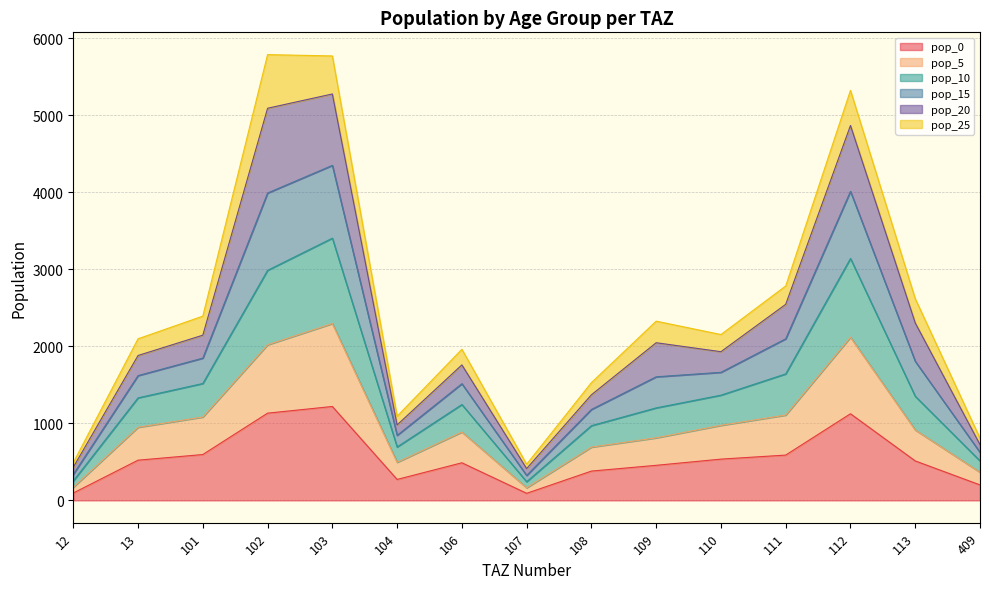

In pop_10, how many points are higher than both neighbors (excluding endpoints)?

3